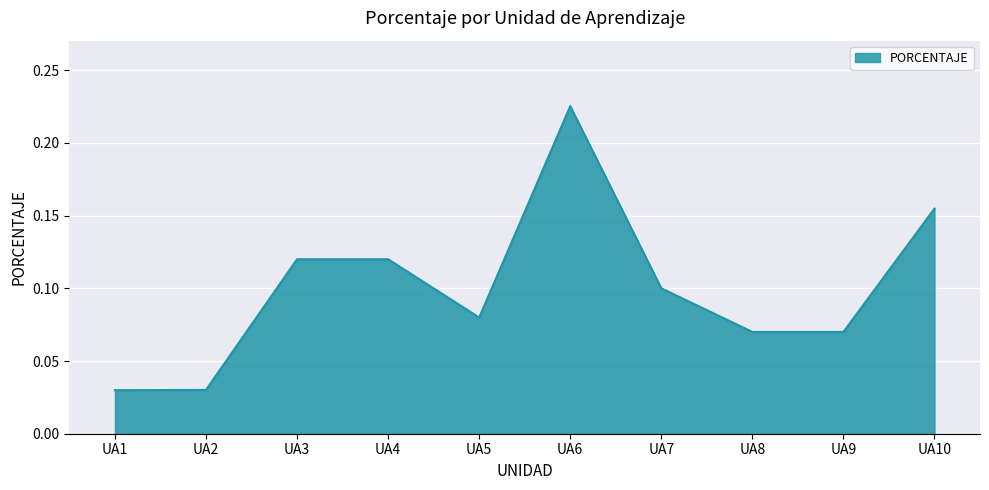

The chart shows a value of 0.1 at UA10. True or false?

False